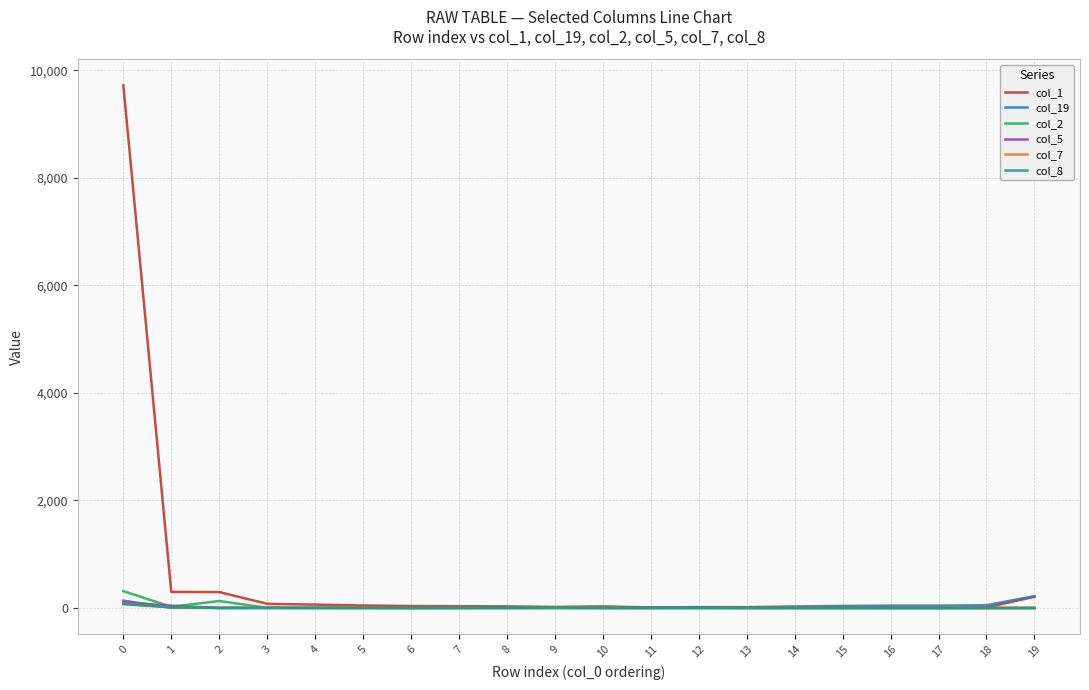

Which series has the widest spread of values?

col_1